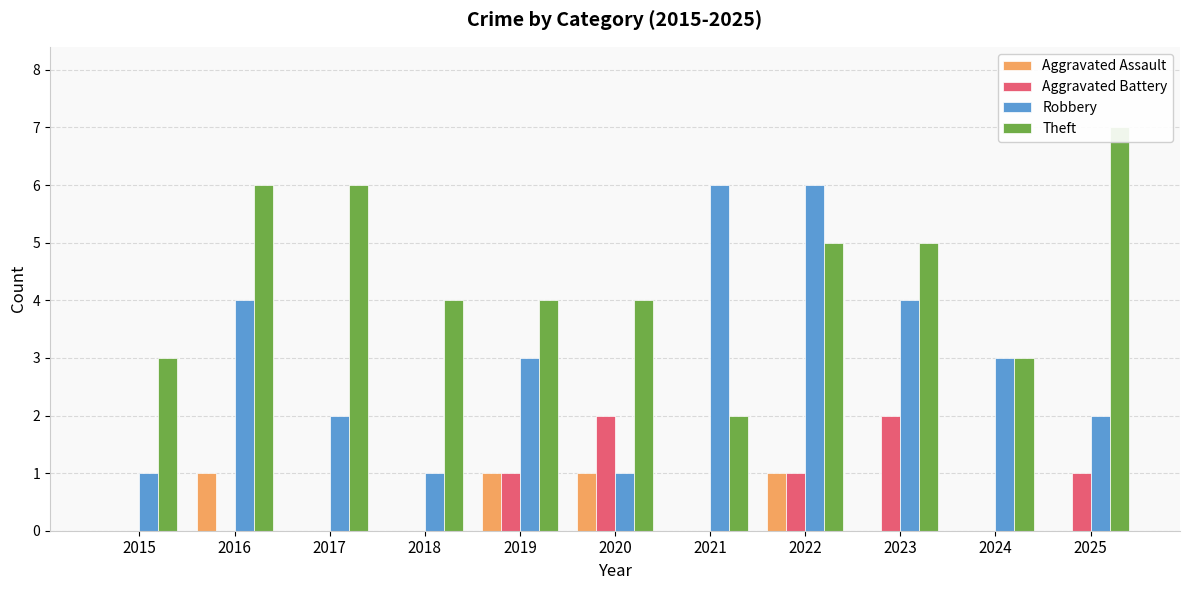

What is the spread (max minus min) of values at 2023?

5